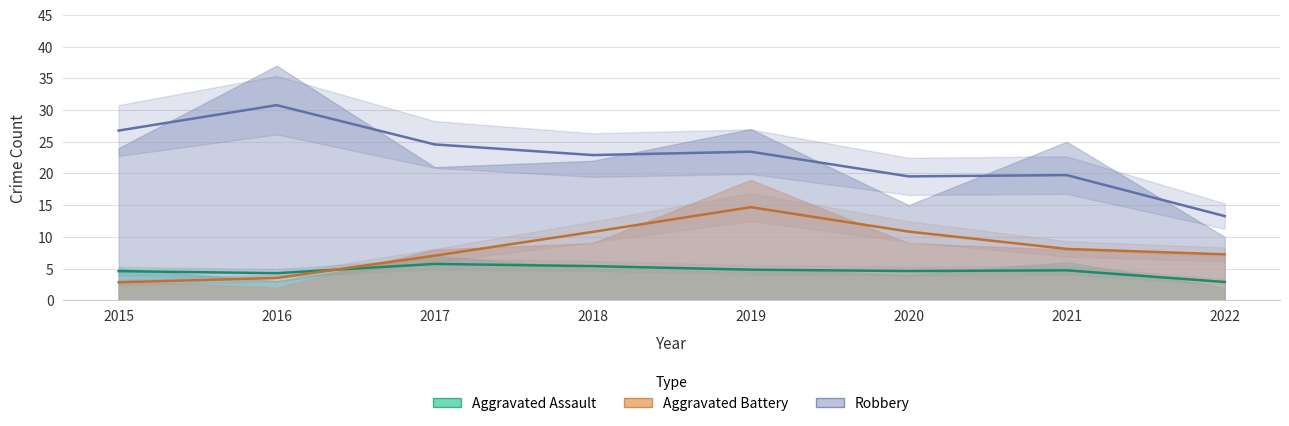

At which label does Aggravated Assault reach its minimum?

2022